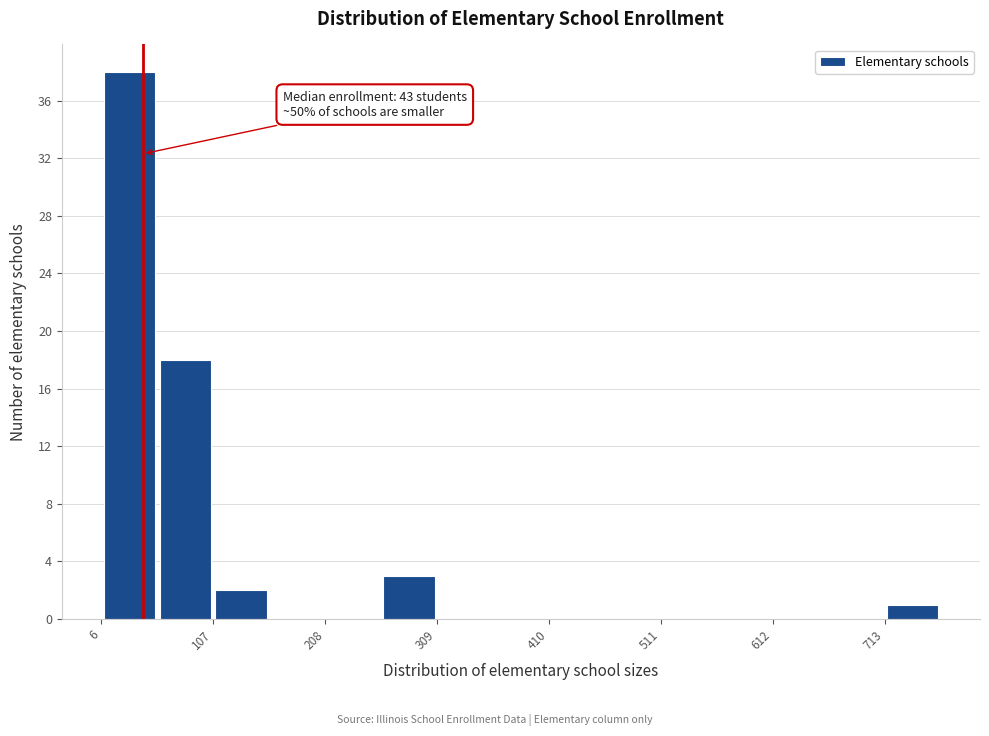

Read against the x-axis, roughly where is the centre of the tallest bar?

40